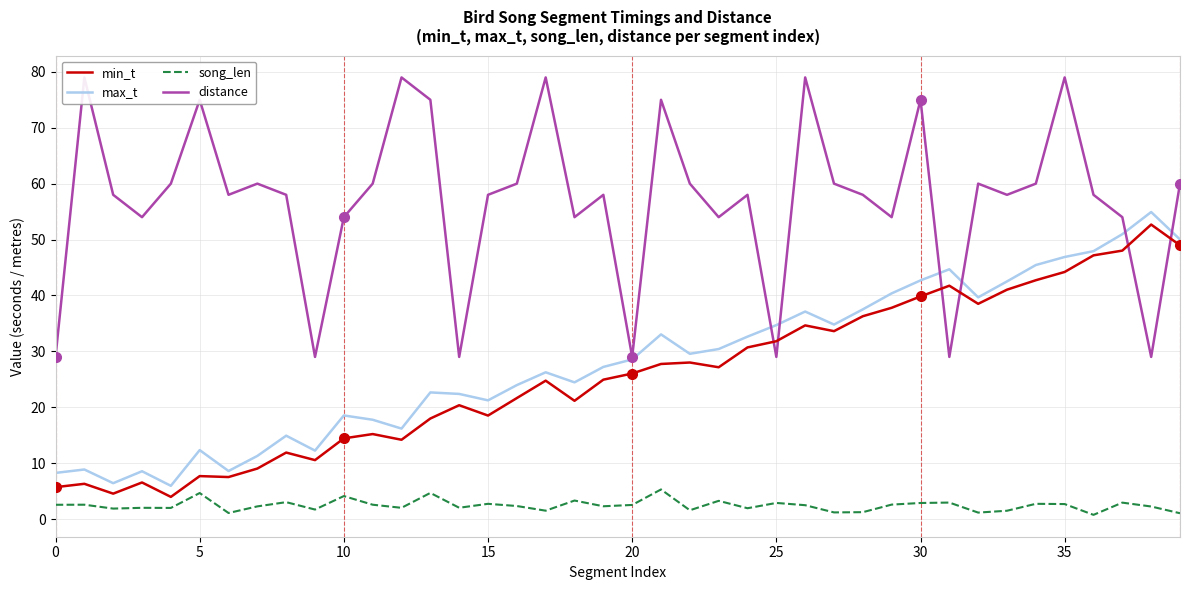

True or false: song_len and max_t intersect in this chart.

False